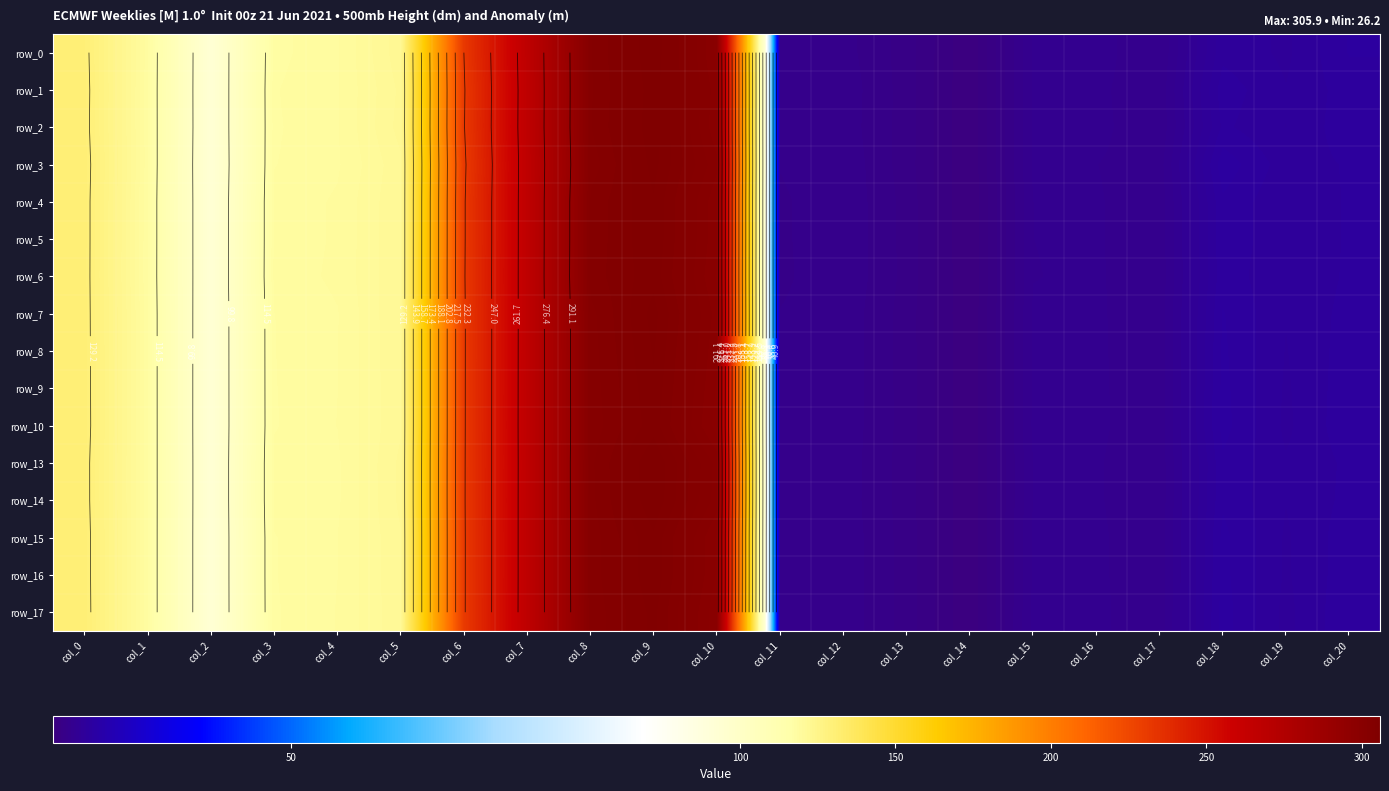

The value of row_9 at col_3 is 118.2. True or false?

True